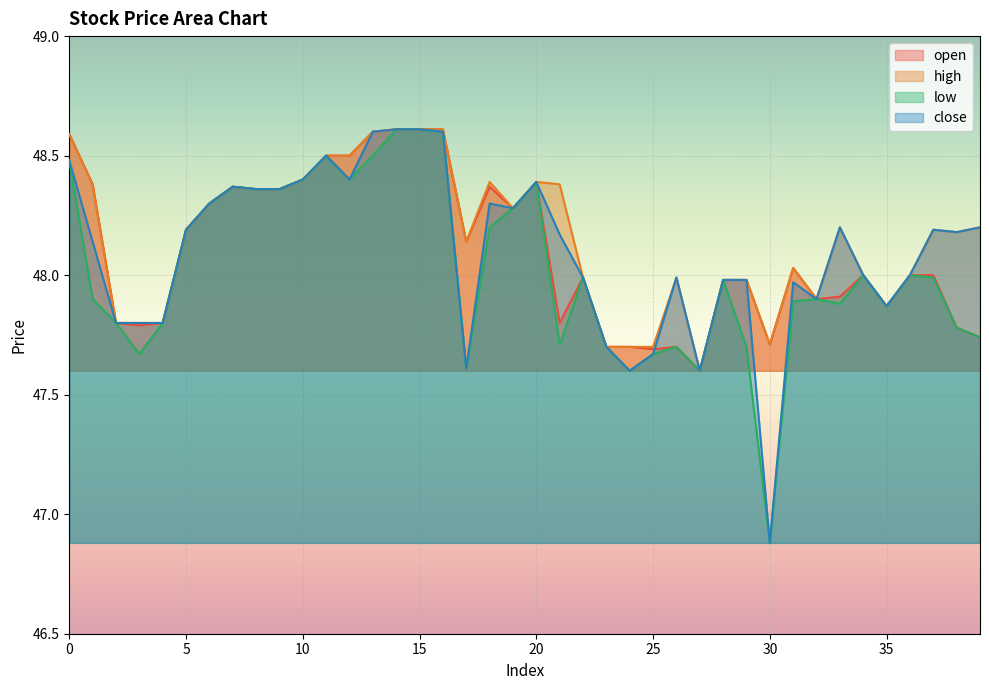

What is the spread (max minus min) of values at 1?

0.5